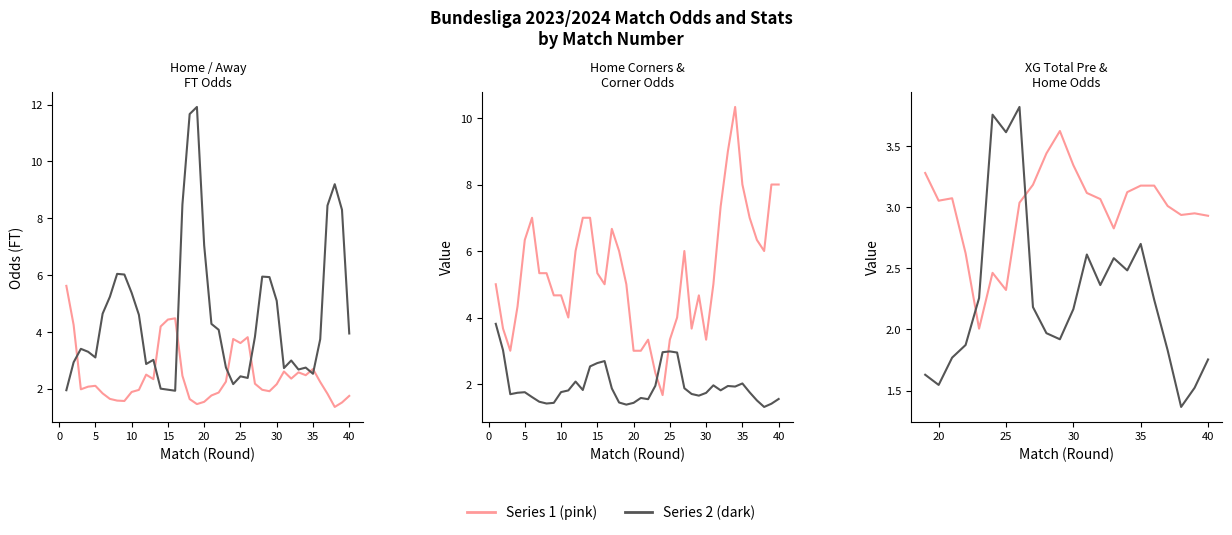

How many intersections are there between XG_Total_Pre and Odd_H_FT?

7